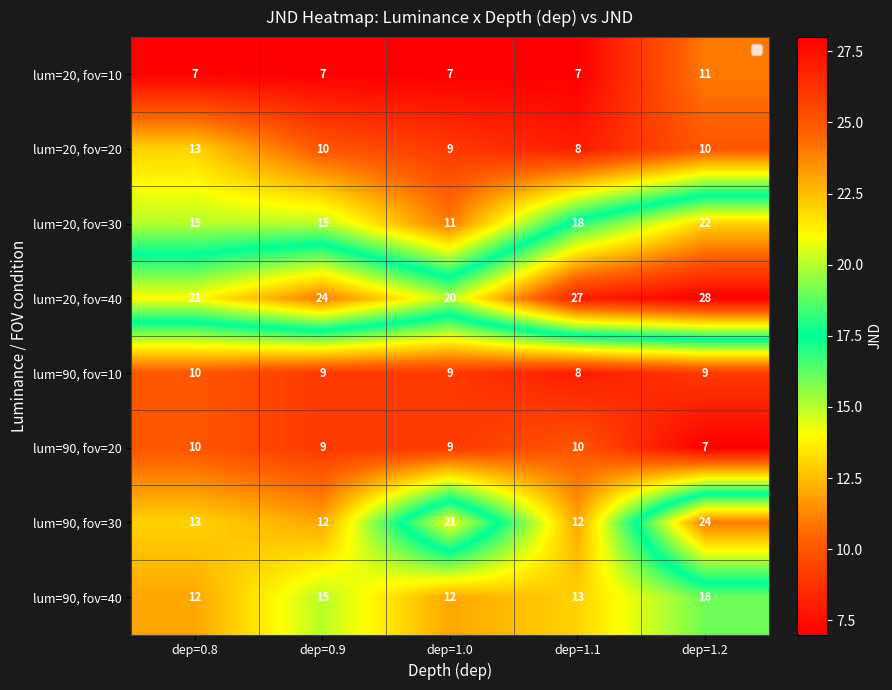

What is the minimum value for lum=90, fov=30?

12